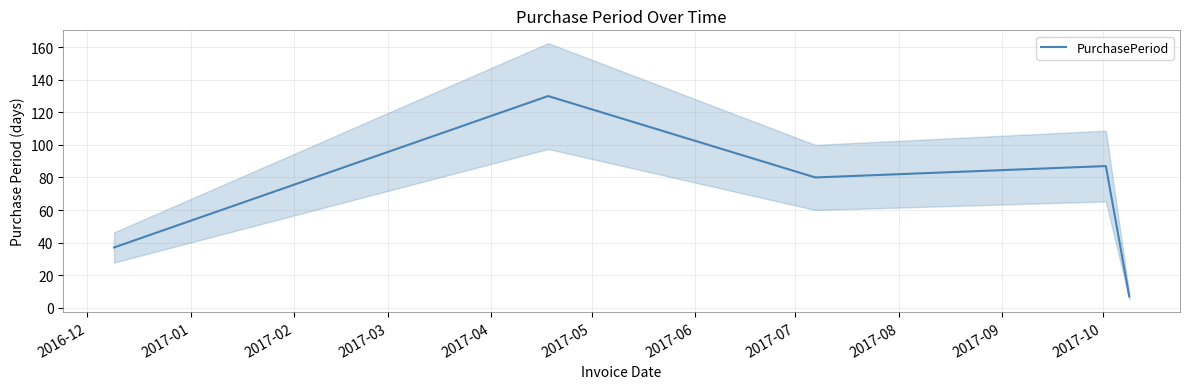

How many data points are above 80?

2